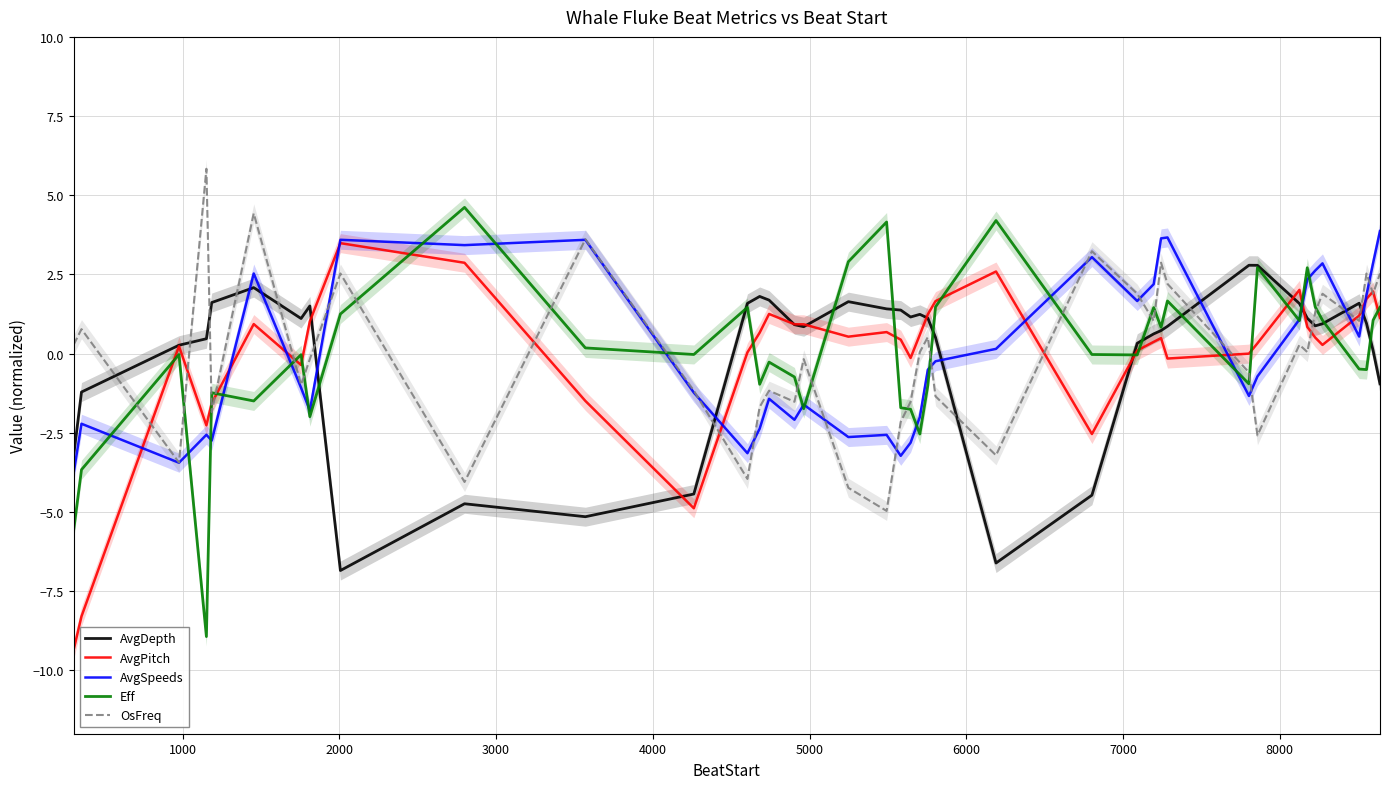

Which series has the largest total across all categories?

AvgPitch